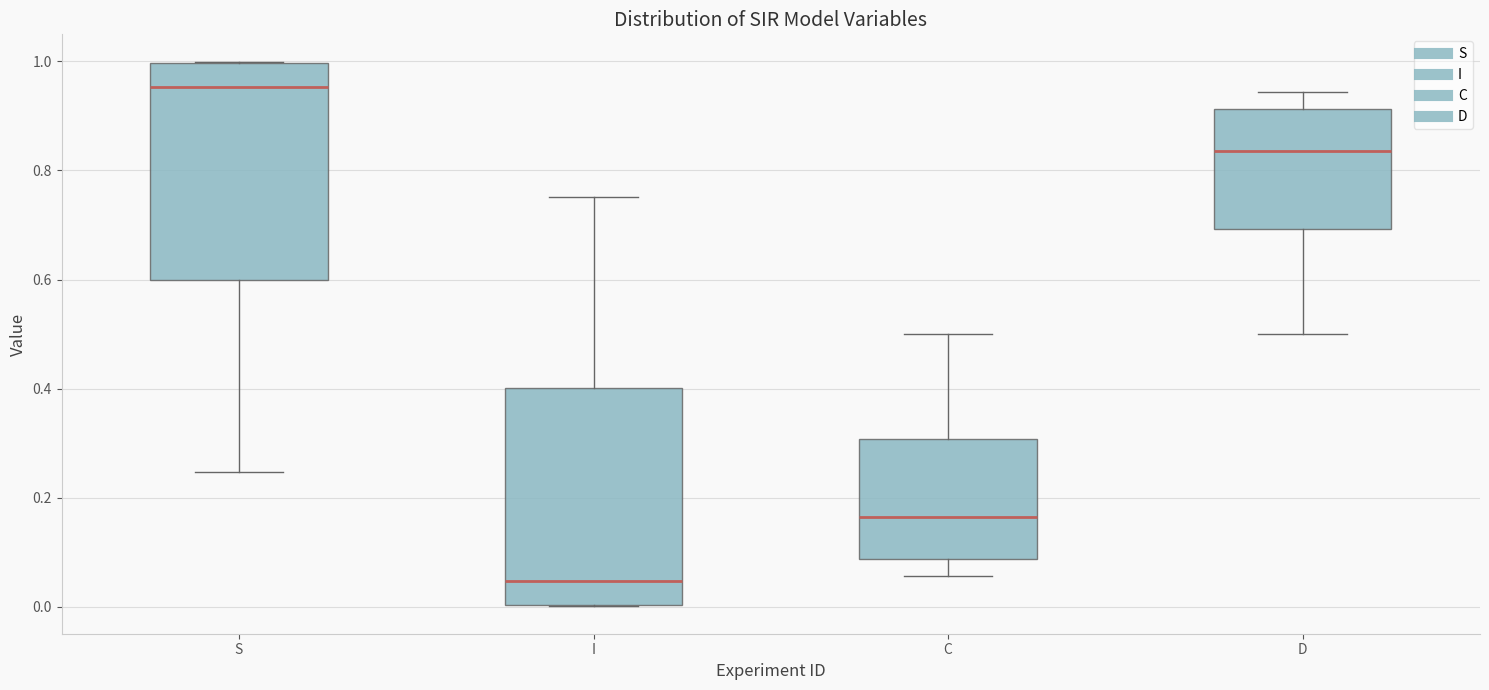

Reading left to right, read every box against the y-axis: the position of its median line, the range the box covers, and the ends of its whiskers. The values are not printed on the chart, so give them approximately, as read against the axis.

S: median 0.96, box 0.60 to 1.00, whiskers 0.24 to 1.00
I: median 0.04, box 0.00 to 0.40, whiskers 0.00 to 0.76
C: median 0.16, box 0.08 to 0.30, whiskers 0.06 to 0.50
D: median 0.84, box 0.70 to 0.92, whiskers 0.50 to 0.94